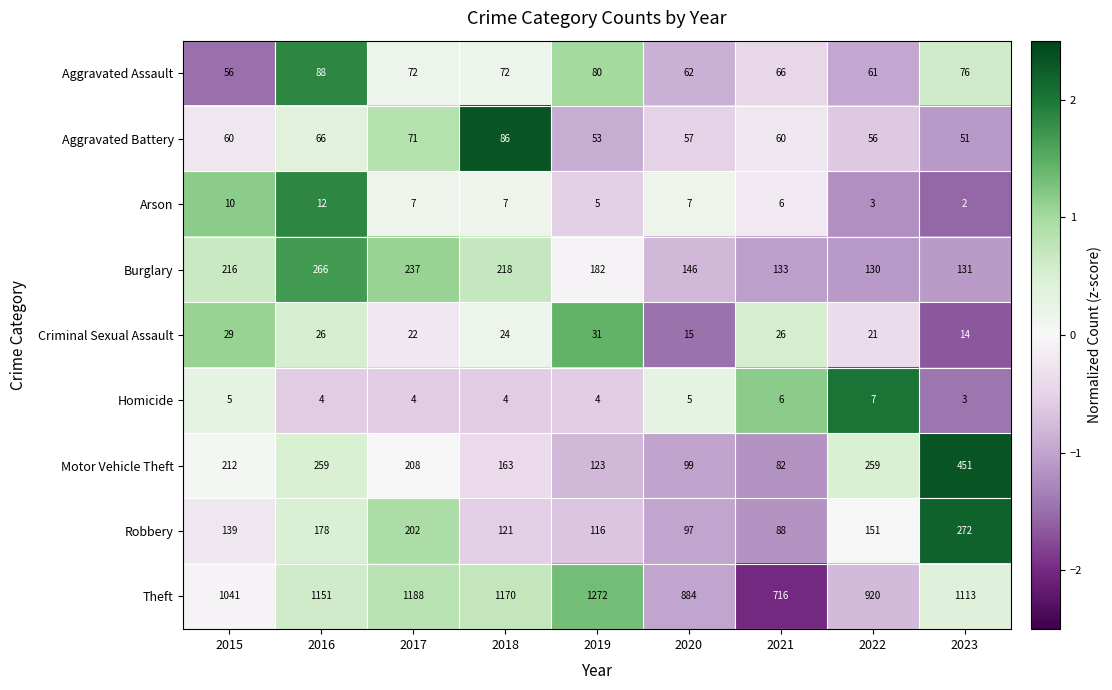

List the labels in order of Robbery value, smallest first.

2021, 2020, 2019, 2018, 2015, 2022, 2016, 2017, 2023